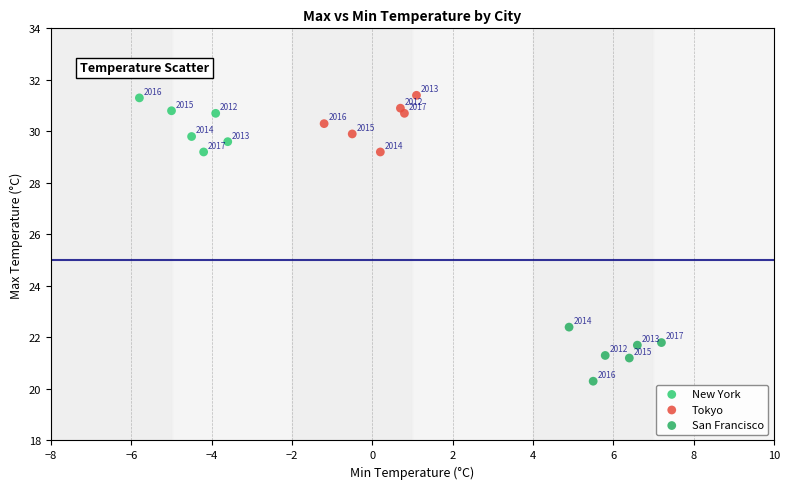

Which series reaches the minimum Y coordinate?

San Francisco